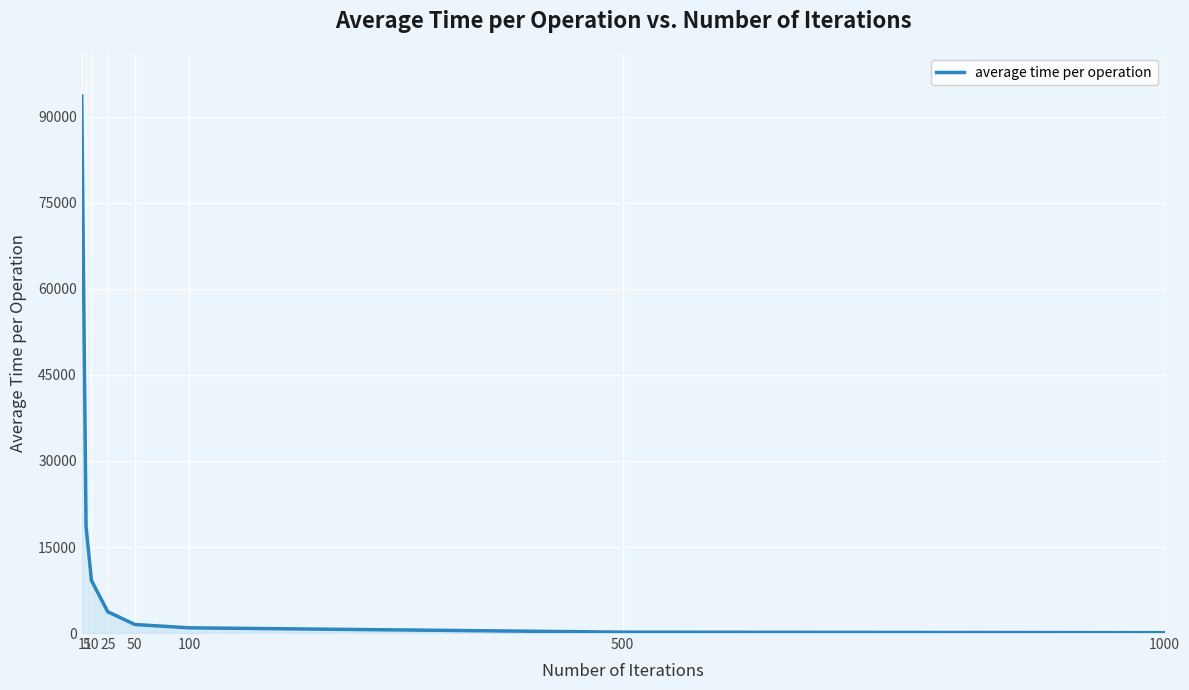

What is the maximum value shown in the chart?

93647